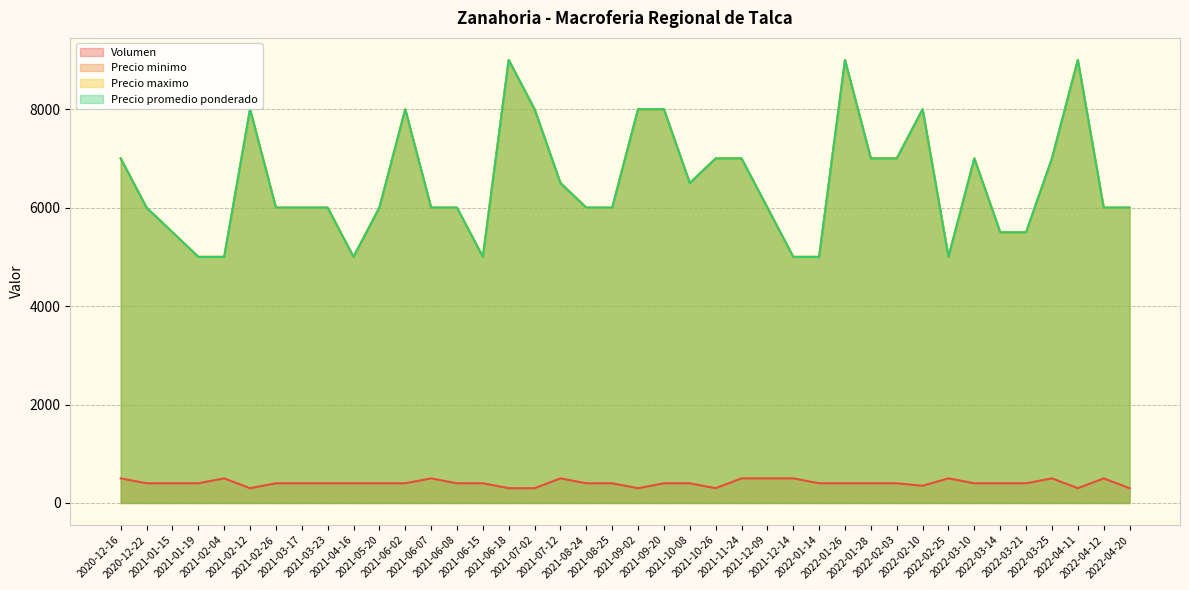

What is the maximum value for Precio minimo?

9000